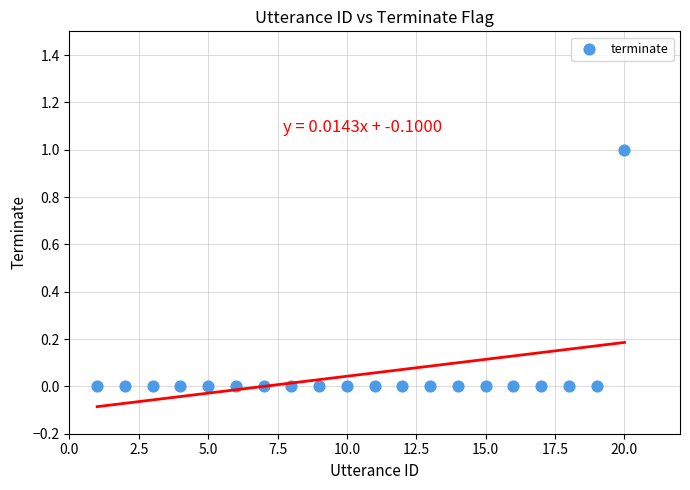

What is the range of X values (max minus min)?

19